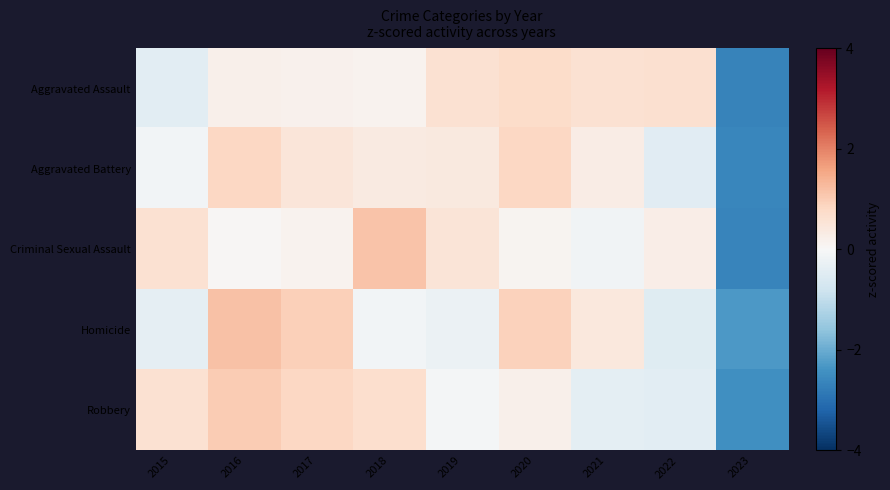

Reading left to right, what are all the values shown in this chart?

Aggravated Assault: 2015=-0.4	2016=0.2	2017=0.2	2018=0.1	2019=0.6	2020=0.7	2021=0.6	2022=0.6	2023=-2.7
Aggravated Battery: 2015=-0.1	2016=0.8	2017=0.5	2018=0.4	2019=0.4	2020=0.8	2021=0.3	2022=-0.5	2023=-2.6
Criminal Sexual Assault: 2015=0.6	2016=0.0	2017=0.1	2018=1.1	2019=0.5	2020=0.1	2021=-0.1	2022=0.3	2023=-2.6
Homicide: 2015=-0.3	2016=1.2	2017=1.0	2018=-0.1	2019=-0.2	2020=0.9	2021=0.4	2022=-0.5	2023=-2.3
Robbery: 2015=0.6	2016=1.0	2017=0.8	2018=0.7	2019=-0.1	2020=0.2	2021=-0.4	2022=-0.4	2023=-2.5